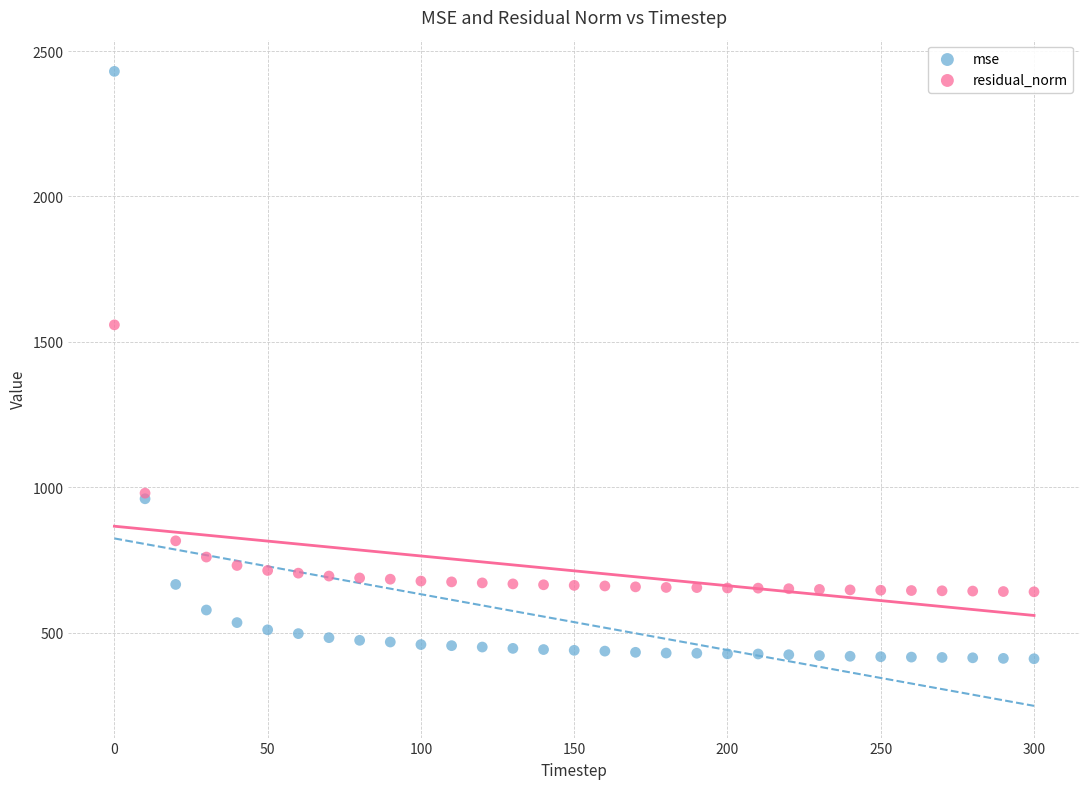

Which series has the widest spread of Y values?

mse